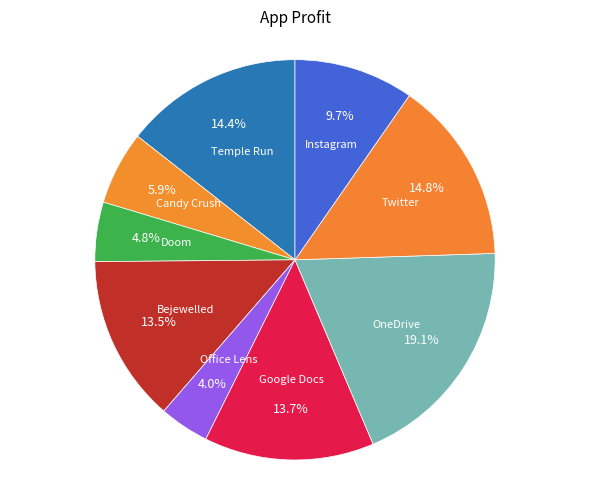

Which category has the biggest portion of the pie?

OneDrive